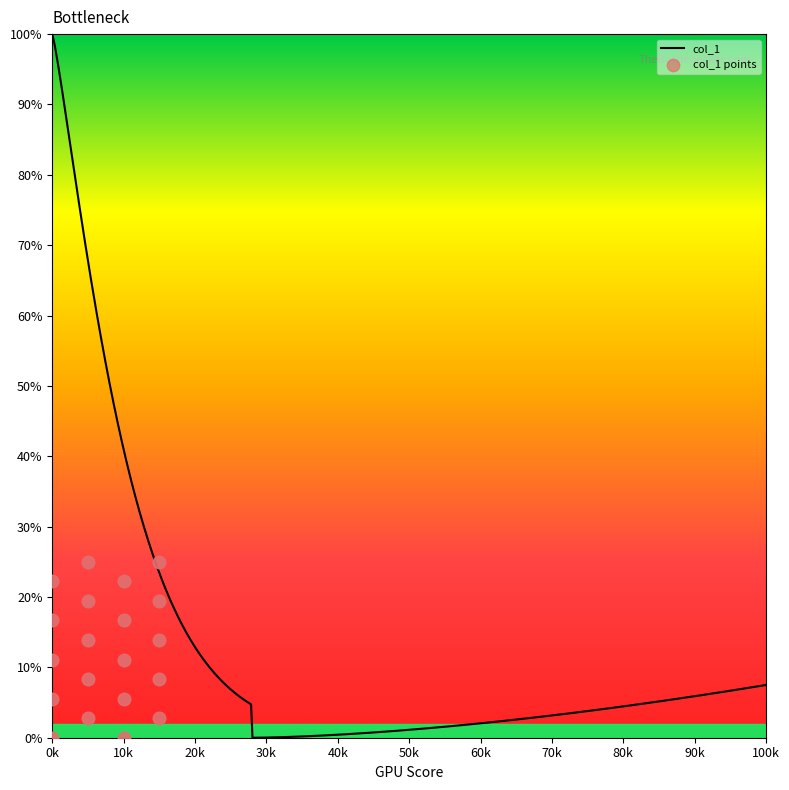

What is the highest value of the col_1 series?

100.0